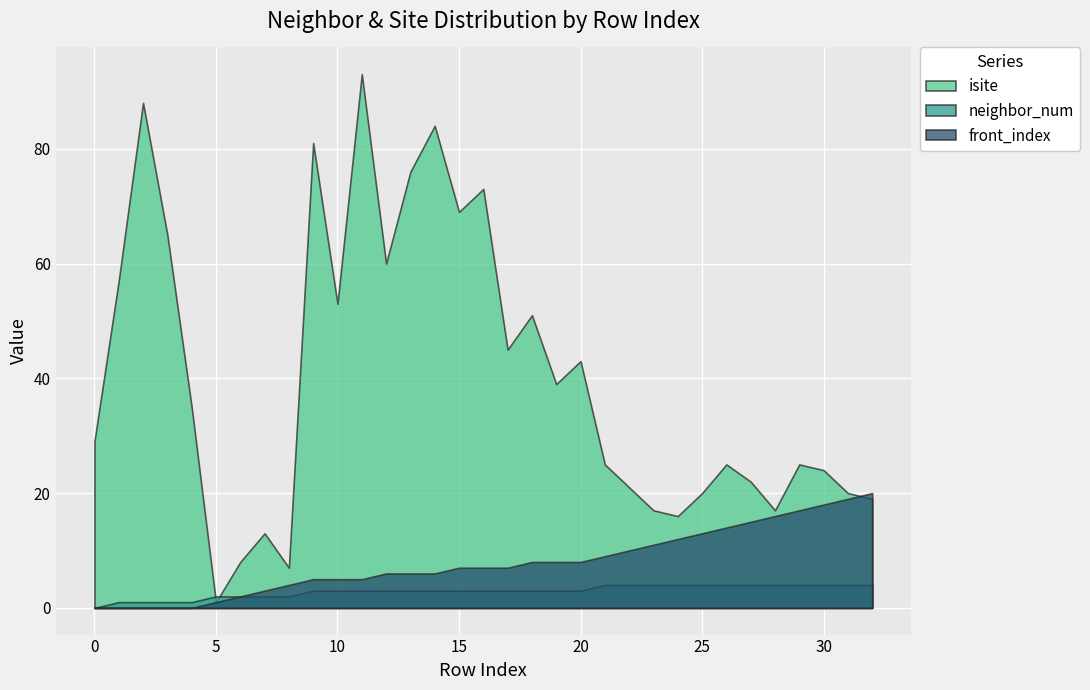

Is the value of isite at 31 greater than the value of front_index at 7?

Yes